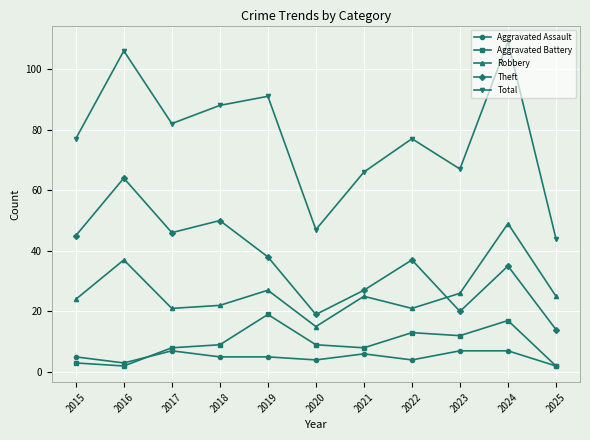

At how many categories does at least one series exceed 8?

11